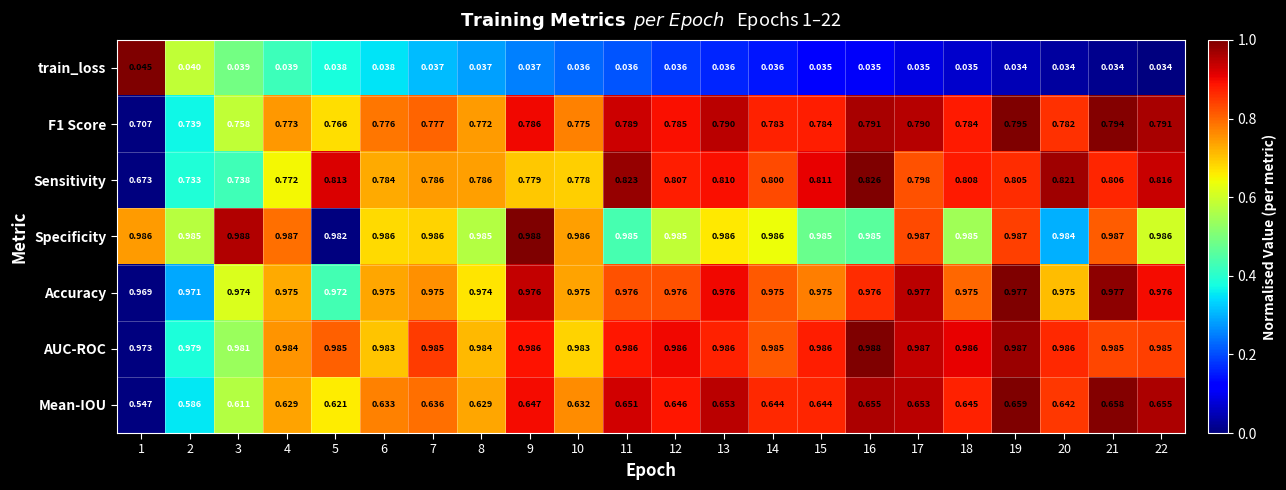

Which series has the largest range (max minus min)?

Sensitivity